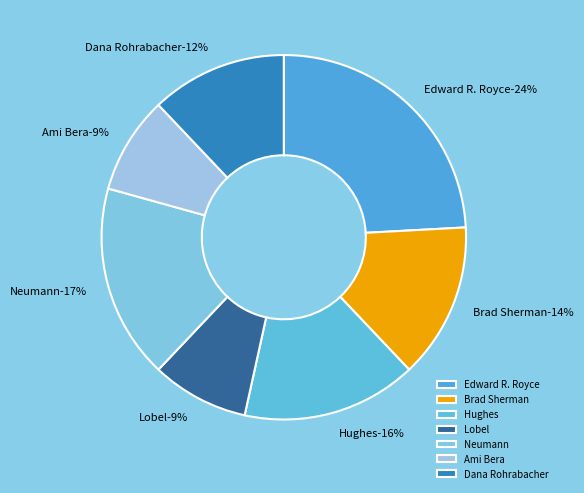

Does Neumann account for over 50% of the chart?

No